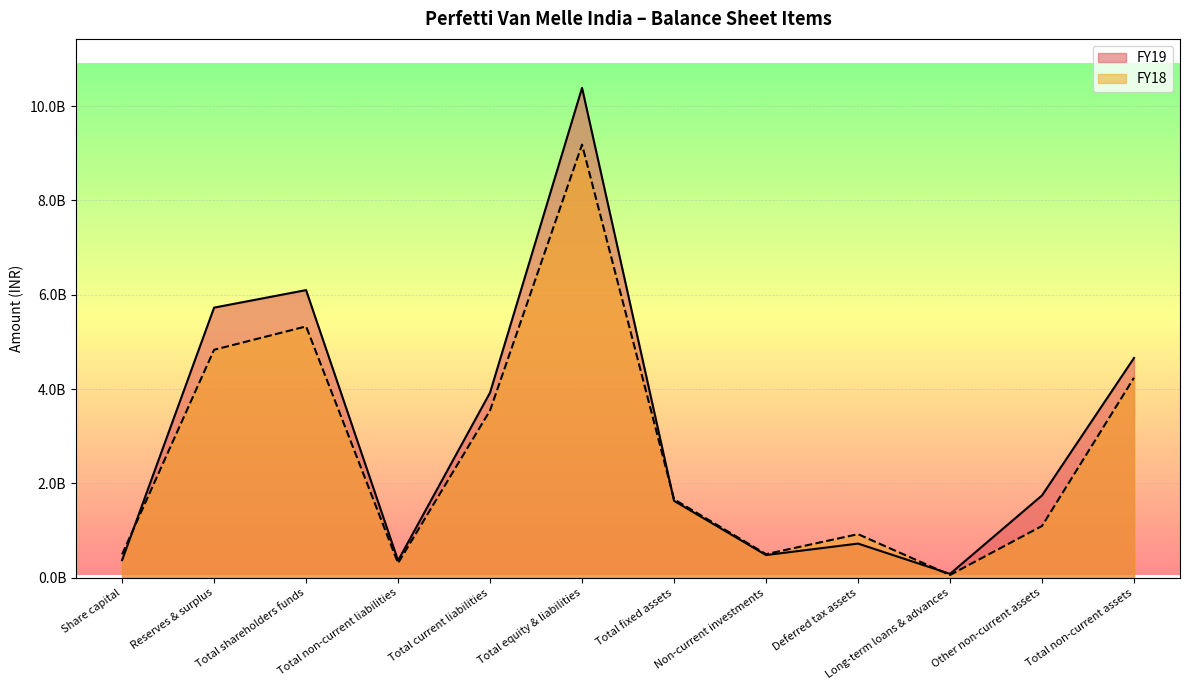

How many lines are shown in the chart?

2